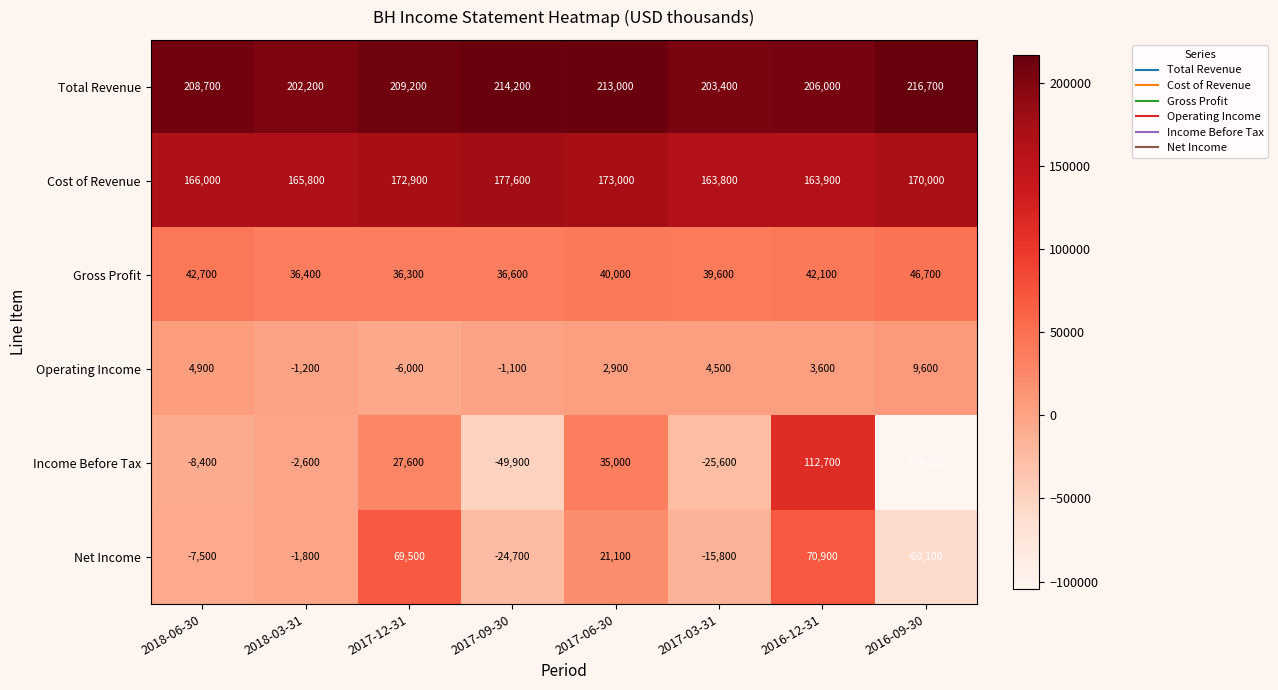

At how many categories does at least one series exceed 62669?

8